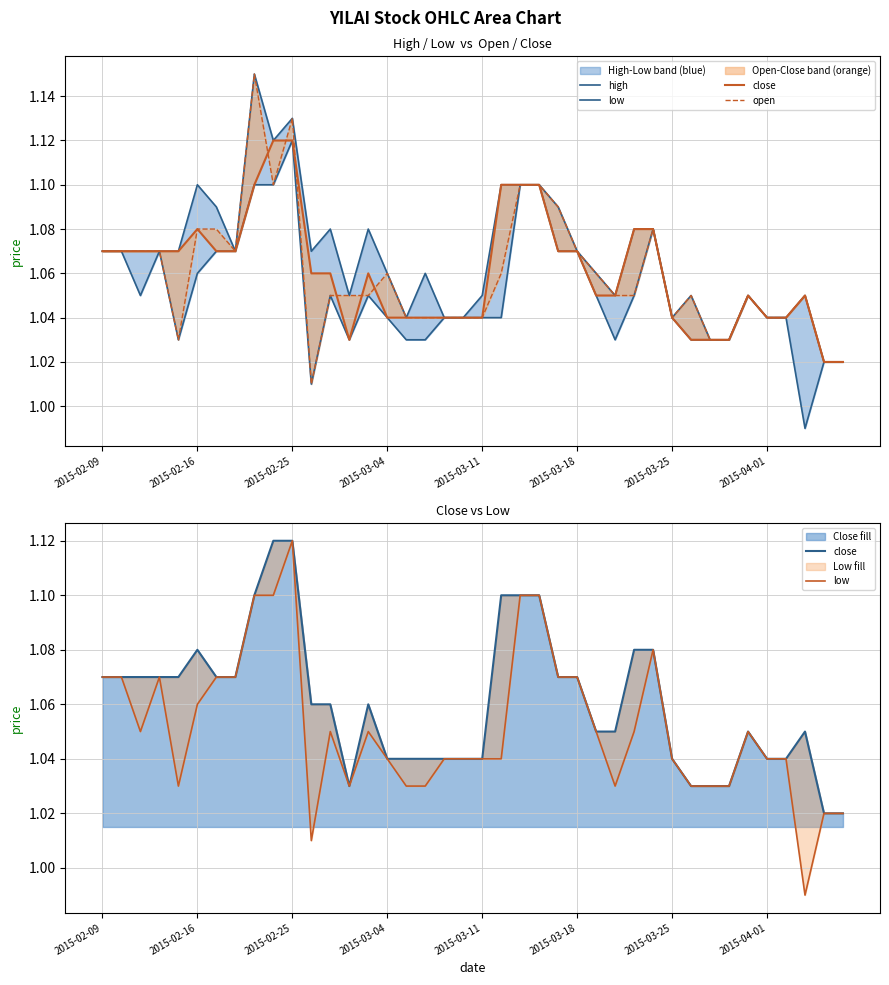

True or false: high and low intersect in this chart.

False